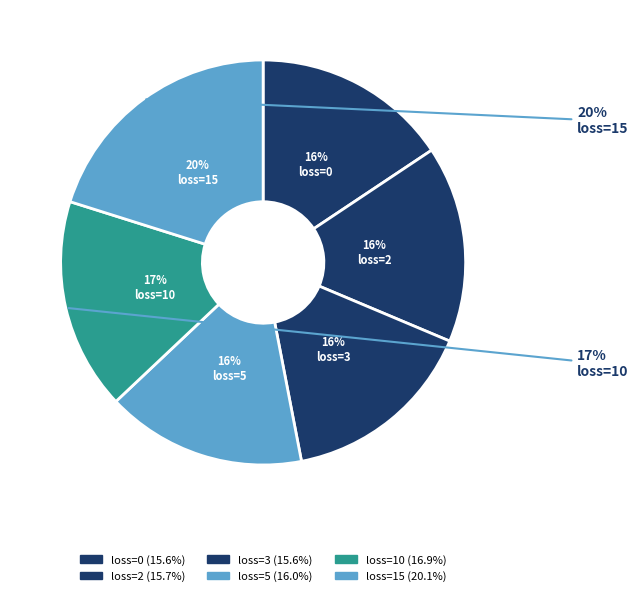

True or false: 5 accounts for 16% of the total.

True